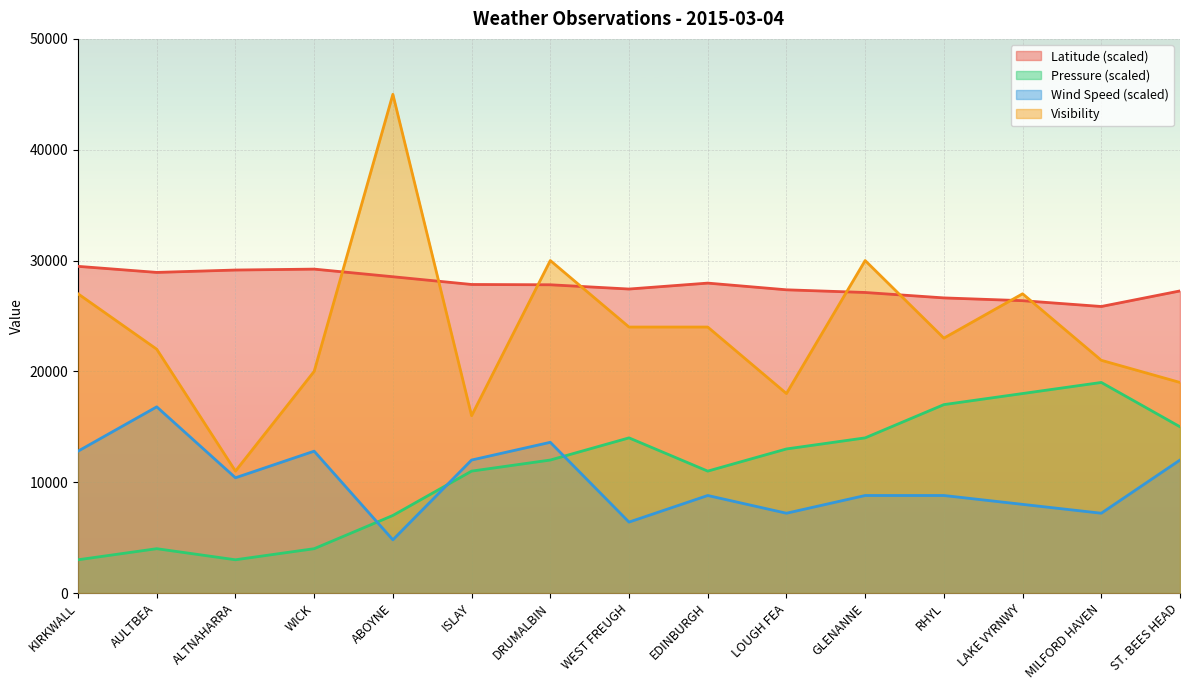

Does the chart display data point markers on the line(s)?

No